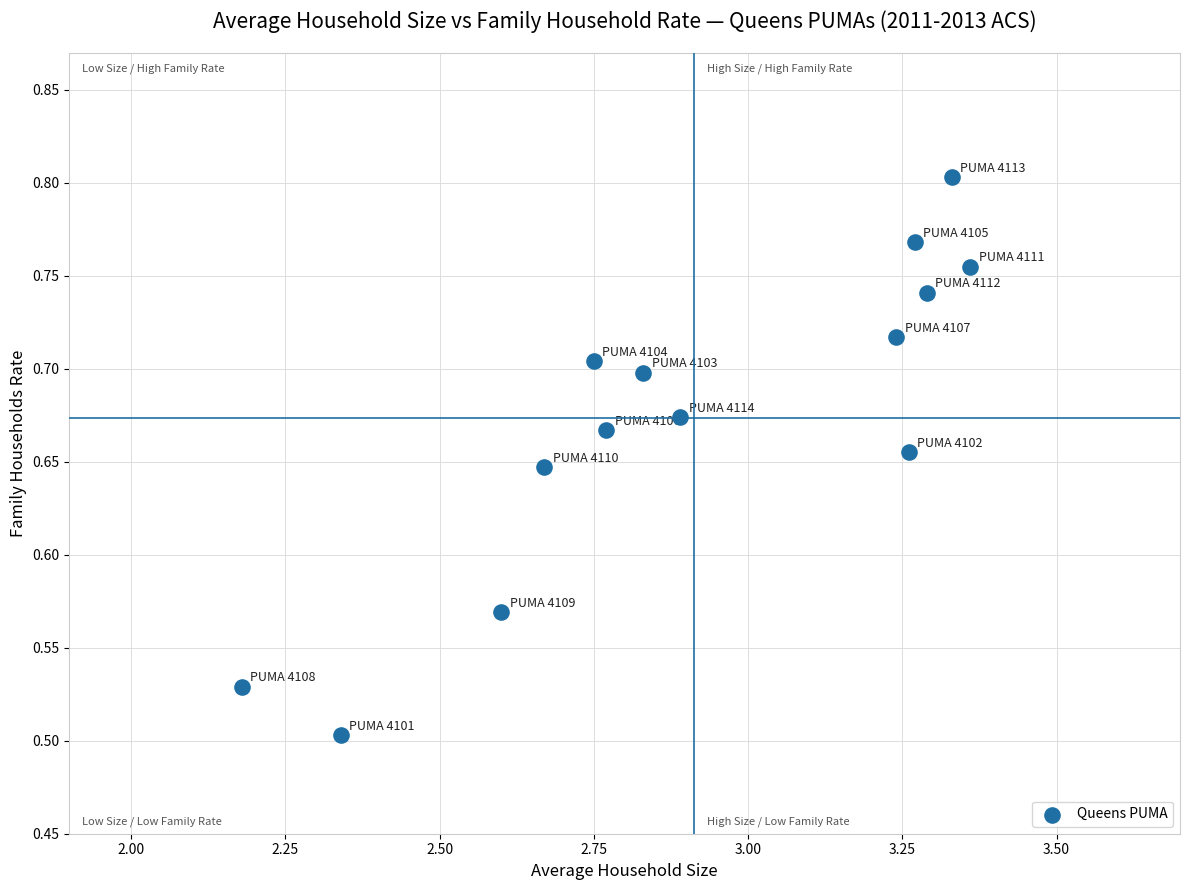

What is the range of X values (max minus min)?

1.2